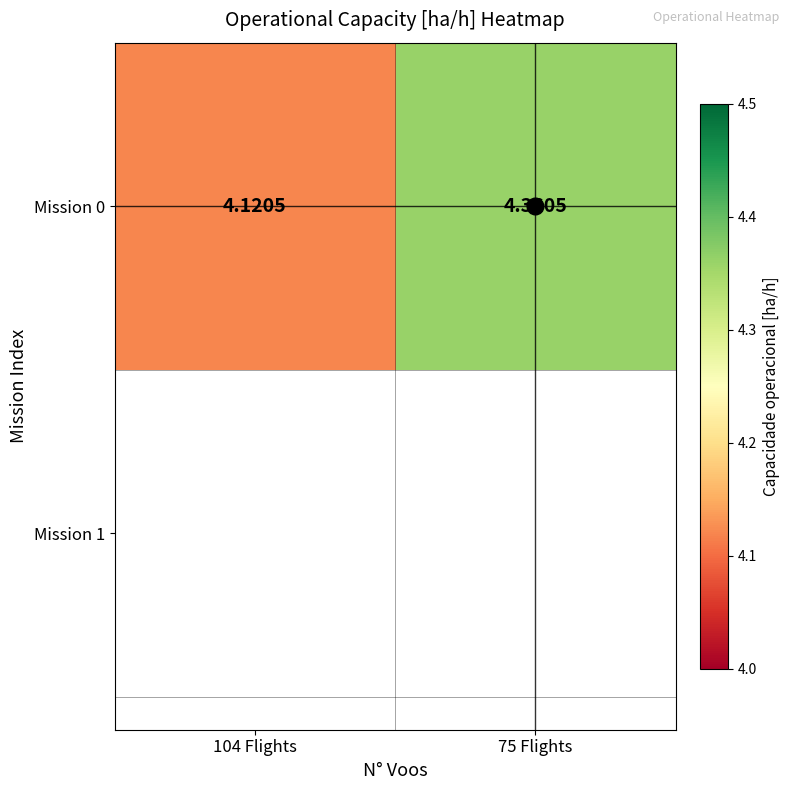

Reading left to right, list all the values displayed in this chart.

104 Flights=4.1	75 Flights=4.4